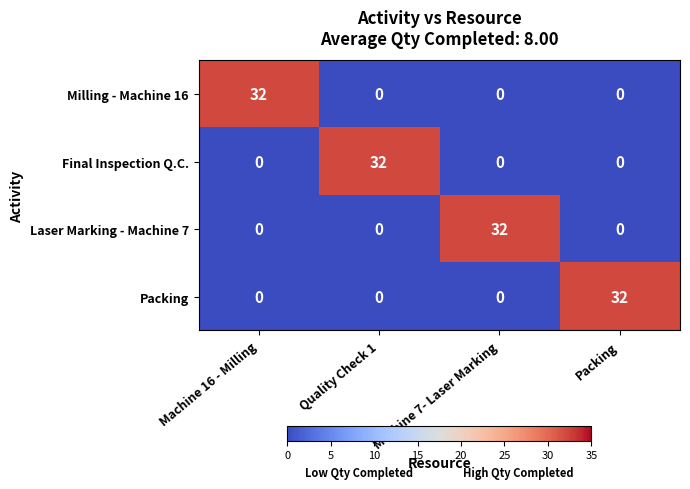

What is the total value across all series at Machine 7- Laser Marking?

32